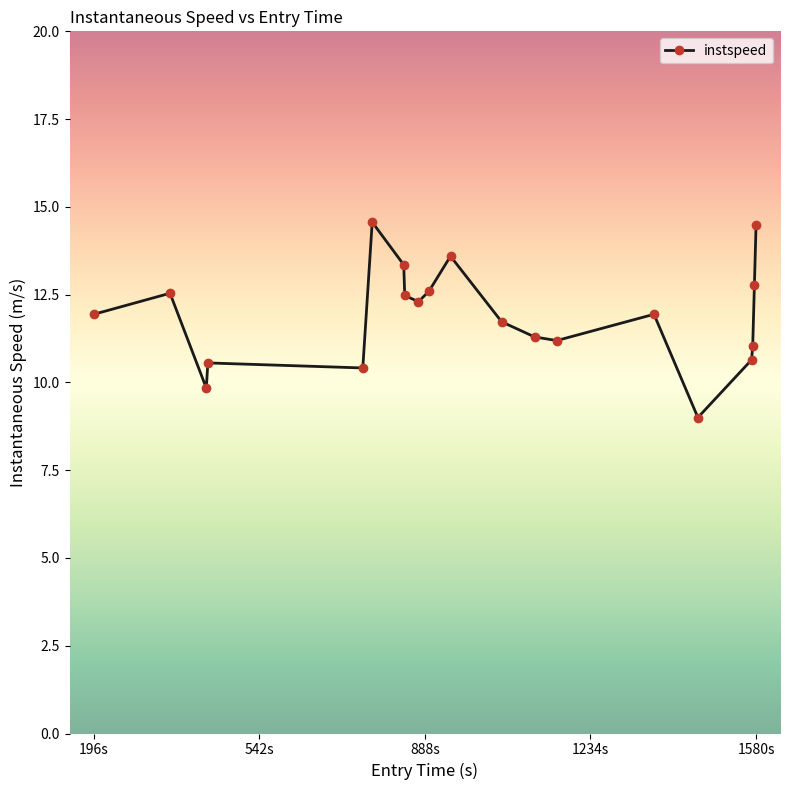

What is the average value?

11.9